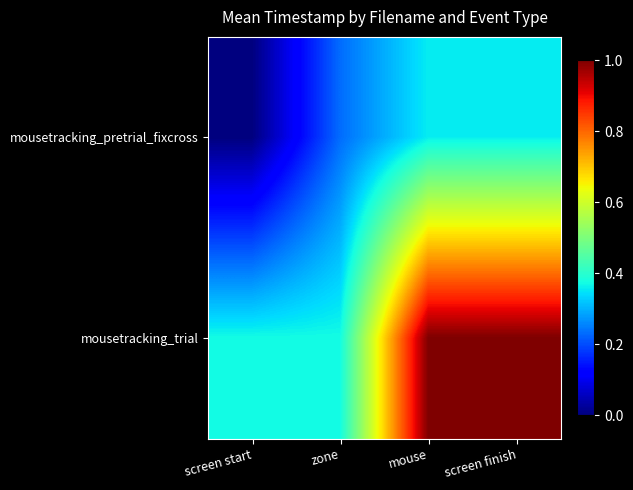

Reading right to left, extract all data points from this chart.

mousetracking_pretrial_fixcross: screen finish=0.4	mouse=0.4	zone=0.2	screen start=0.0
mousetracking_trial: screen finish=1.0	mouse=1.0	zone=0.4	screen start=0.4